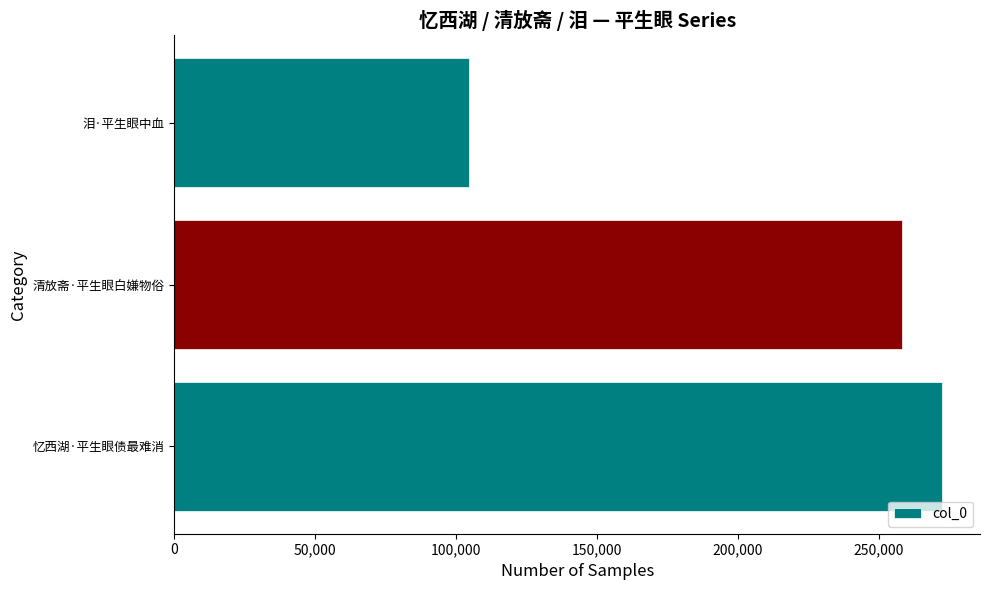

What is the difference between the maximum and second lowest values?

14131